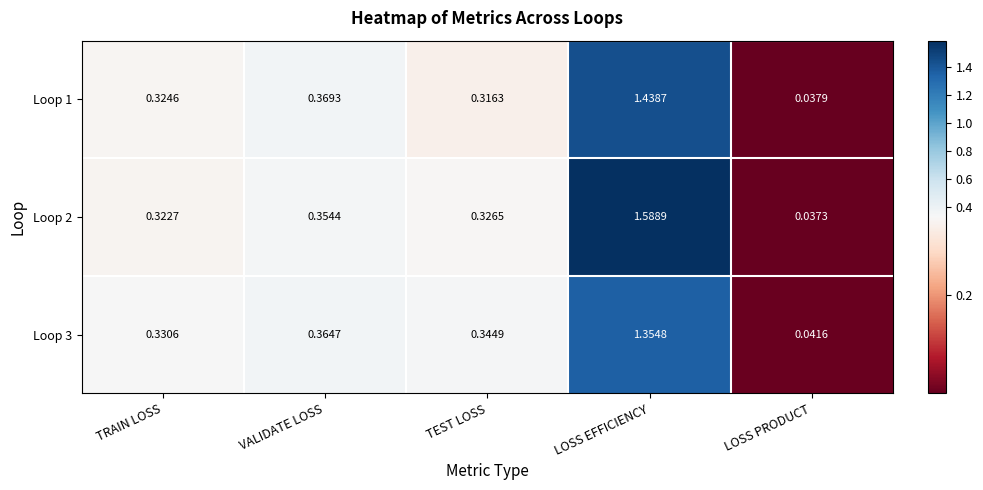

List the series in order of their overall mean, lowest first.

Loop 3, Loop 1, Loop 2